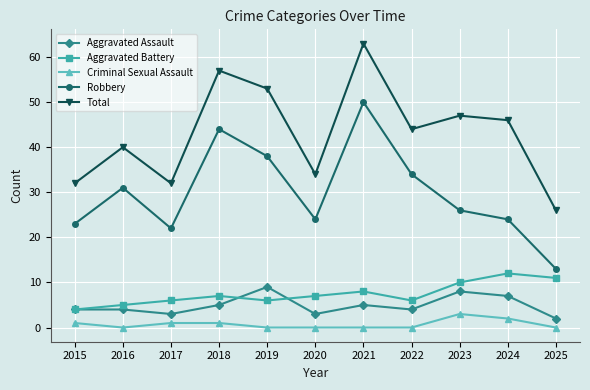

At which category is the sum across all series the highest?

2021